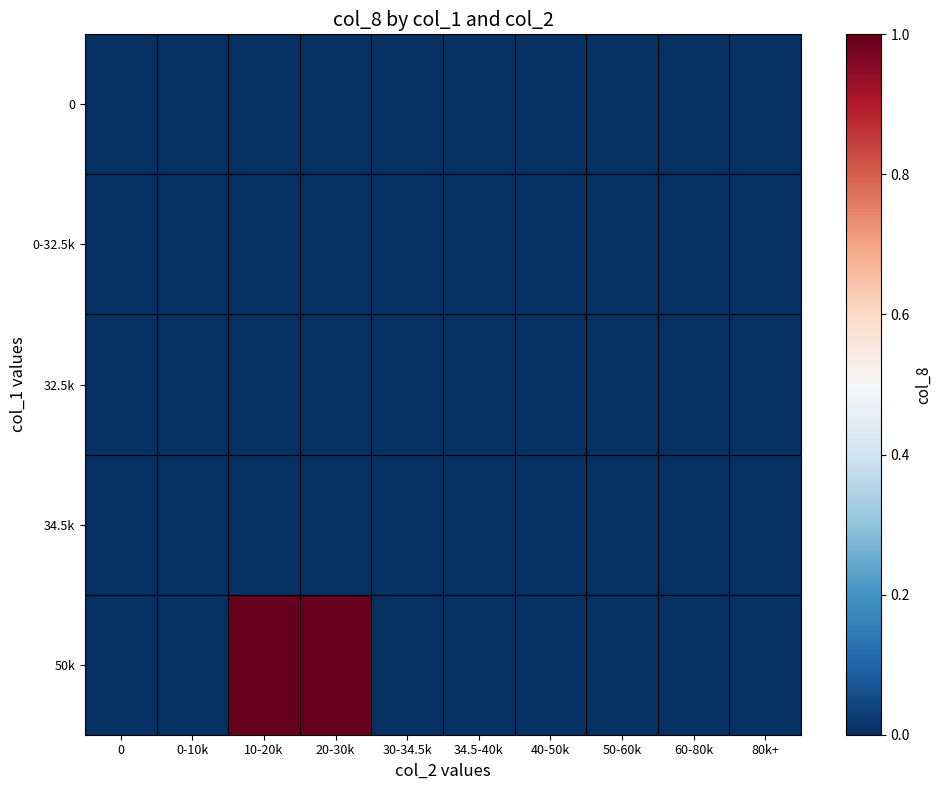

At which category is the sum across all series the highest?

10-20k